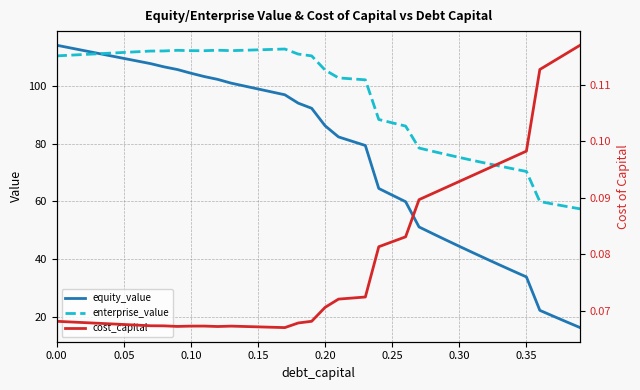

How many series are shown in this chart?

3